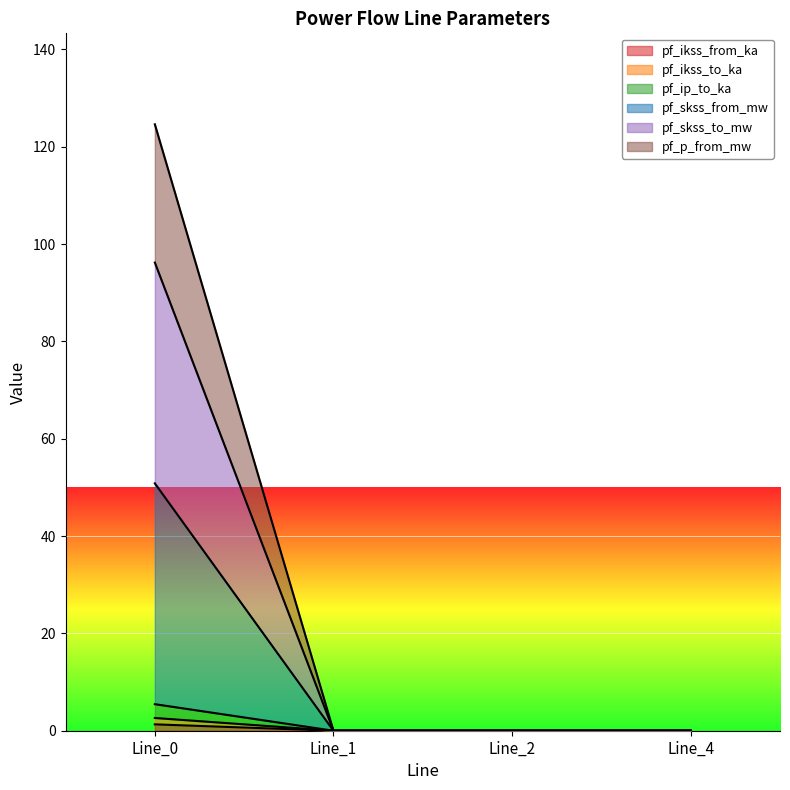

Is it true that pf_ip_to_ka equals 176.6 at Line_0?

False